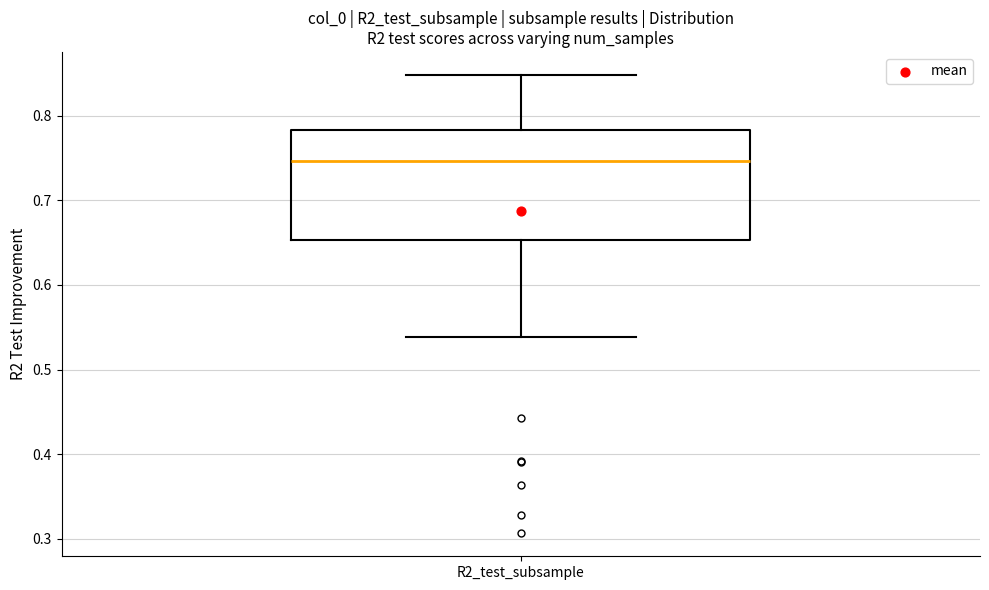

Where does the upper whisker of the box for R2_test_subsample end on the y-axis? The values are not printed on the chart, so give them approximately, as read against the axis.

0.85